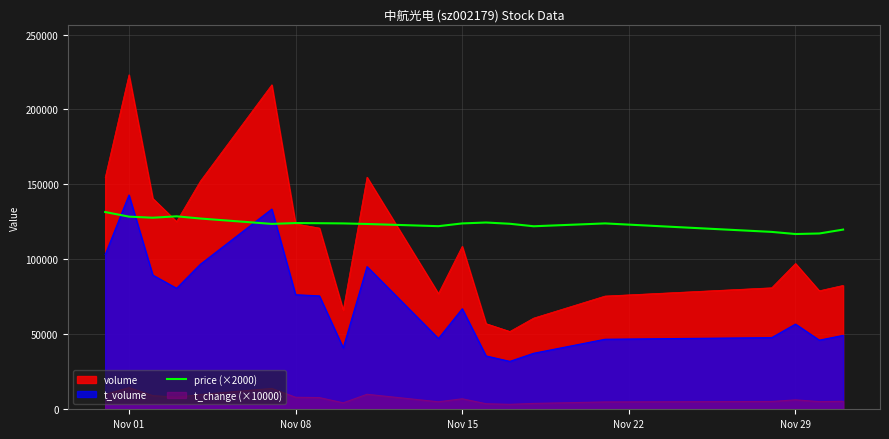

Rank the series by their maximum value, from highest to lowest.

volume, t_volume, price (×2000), t_change (×10000)